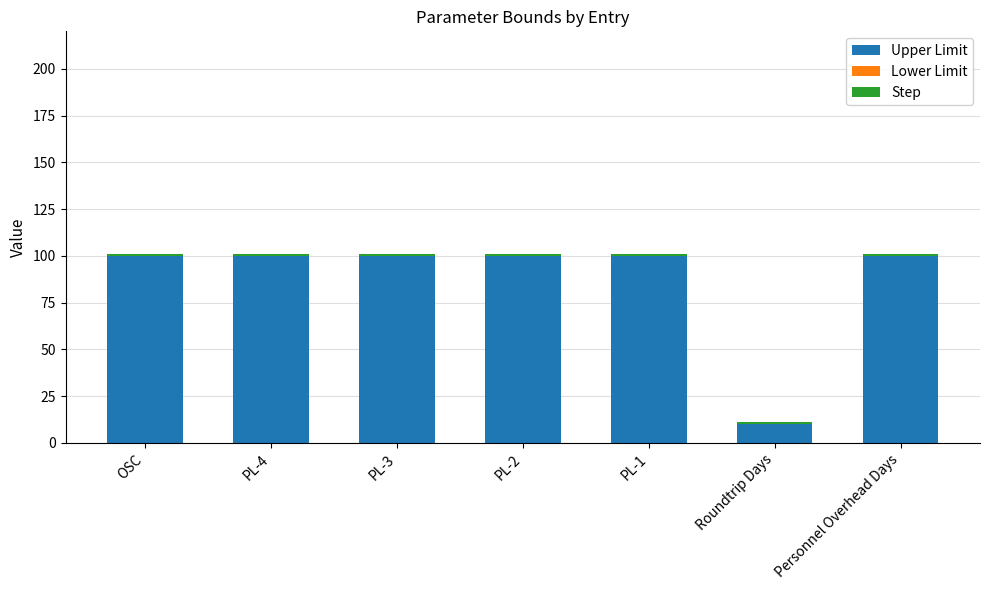

What is the highest value of the Upper Limit series?

100